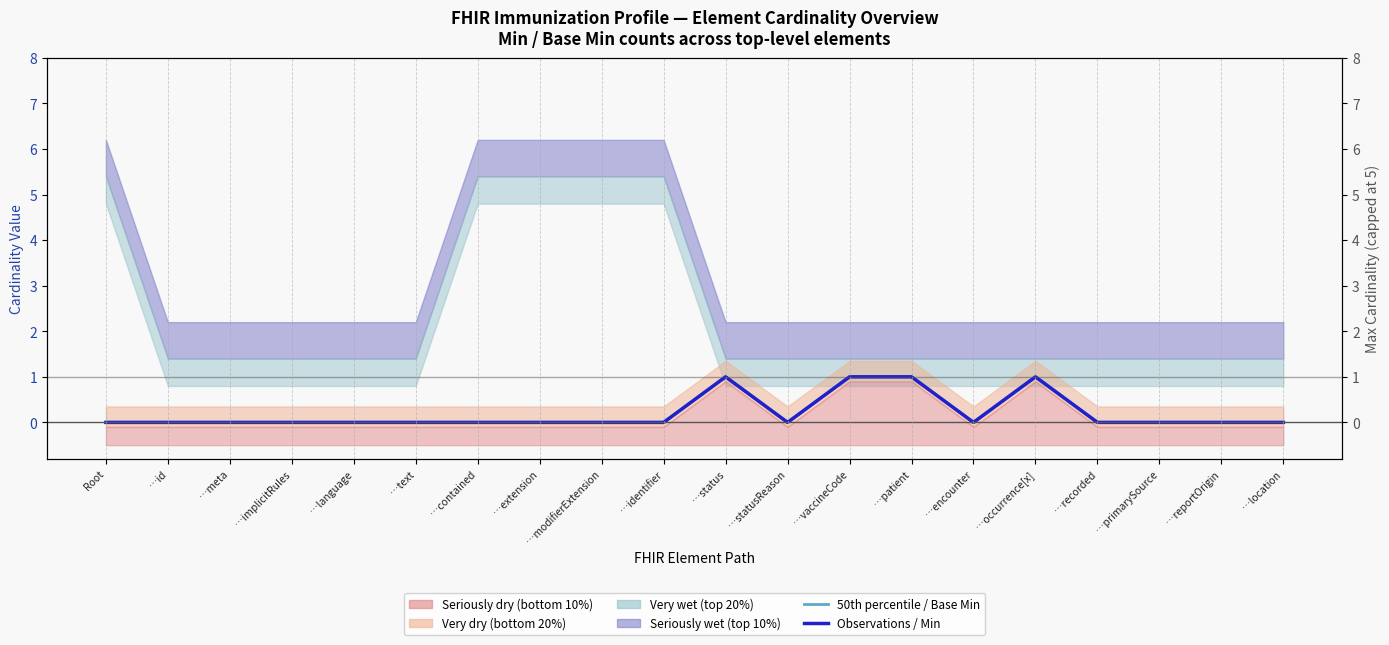

The value of 50th percentile / Base Min at …id is 1. True or false?

False